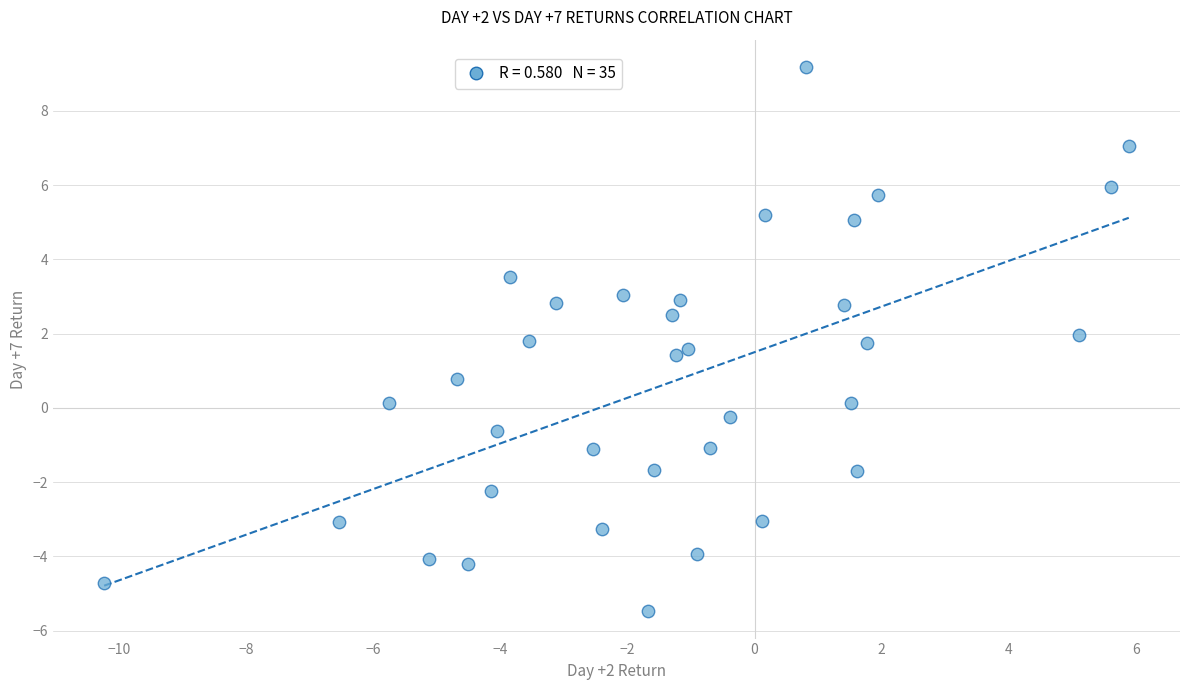

What Y value in the scatter plot is closest to 1?

0.8